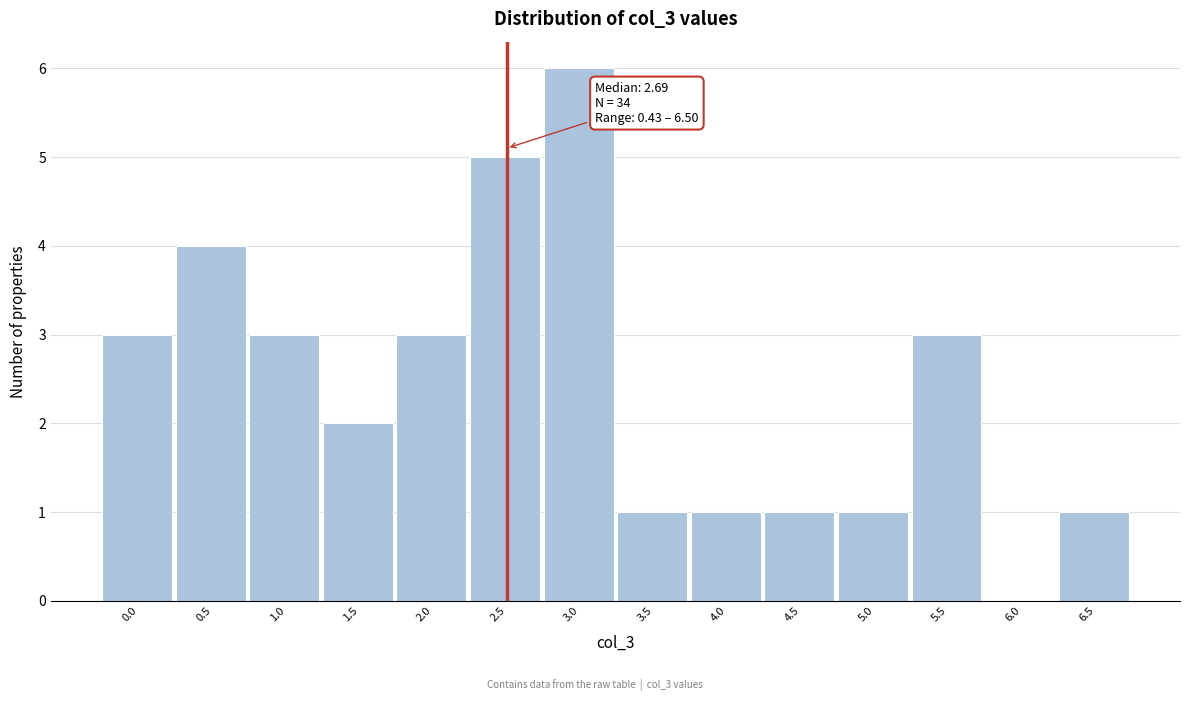

Reading right to left, list all the values displayed in this chart.

6.5=1	6.0=0	5.5=3	5.0=1	4.5=1	4.0=1	3.5=1	3.0=6	2.5=5	2.0=3	1.5=2	1.0=3	0.5=4	0.0=3